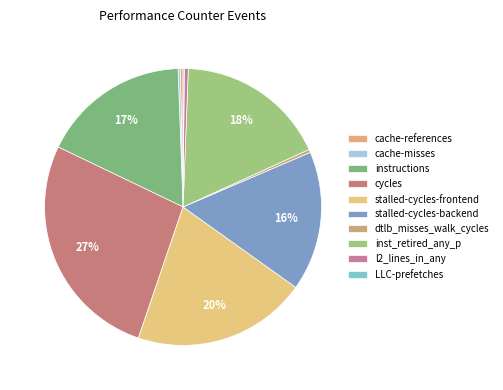

Does any single category account for the majority?

No